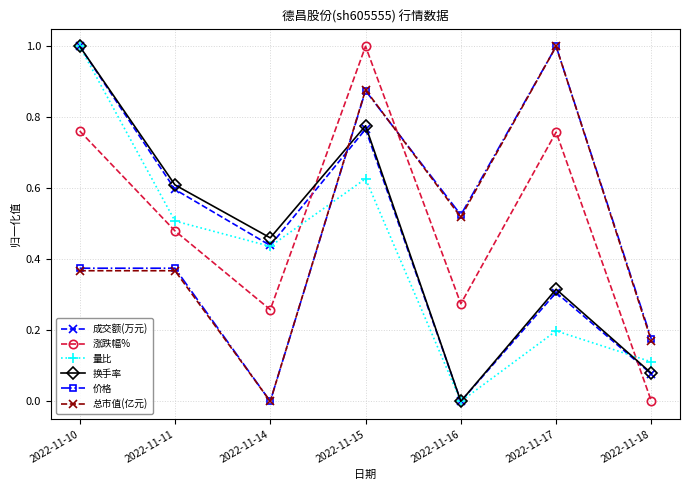

Between 2022-11-10 and 2022-11-17, which series saw the biggest shift?

量比